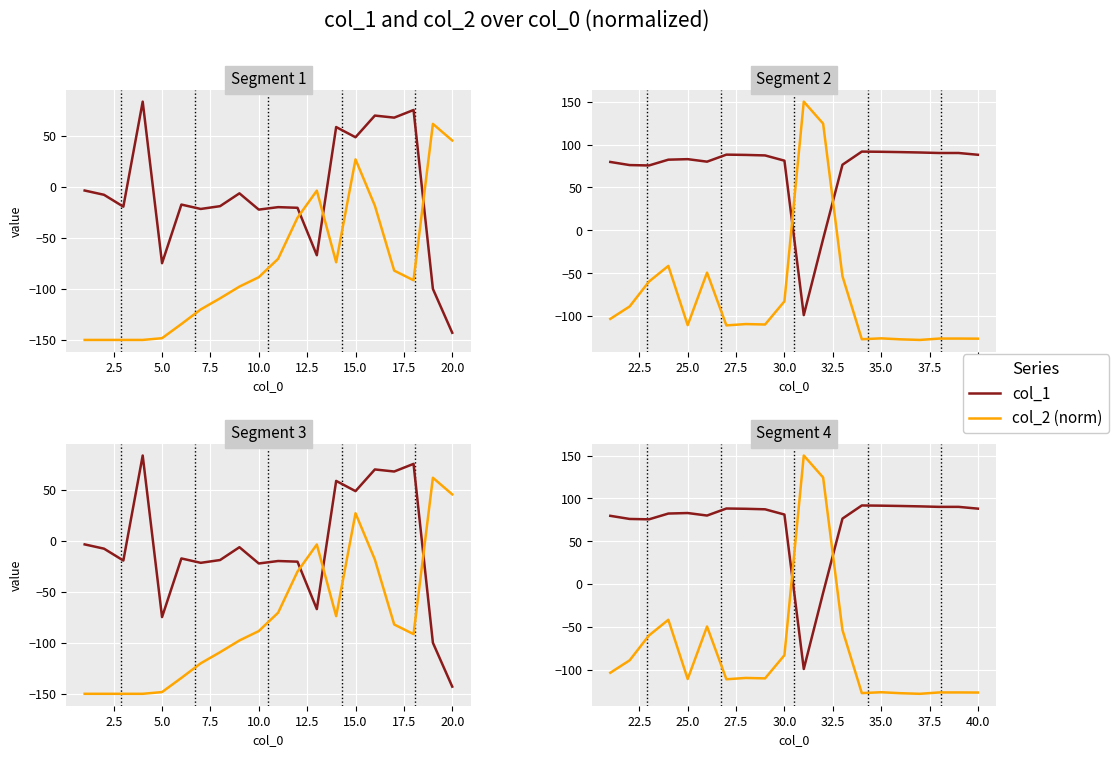

How many interior local peaks does the col_2 (norm) series have?

6